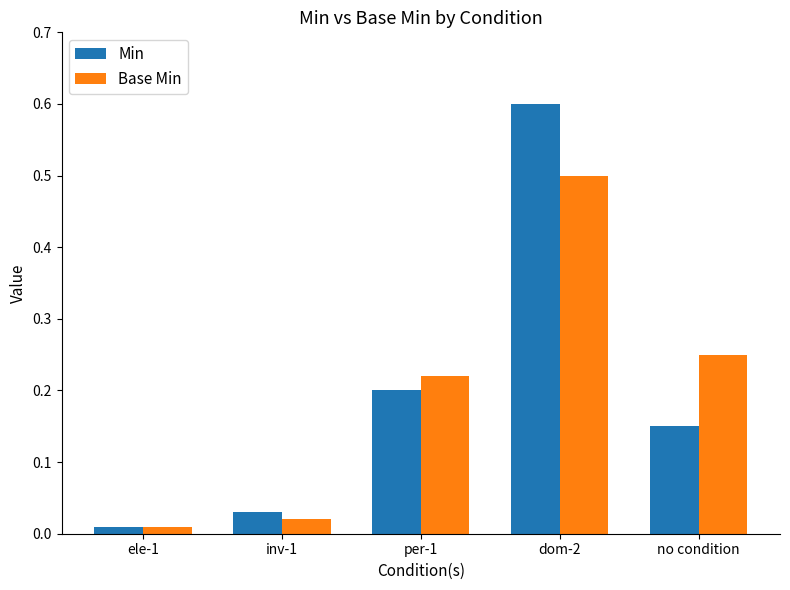

The value of Base Min at dom-2 is 0.8. True or false?

False